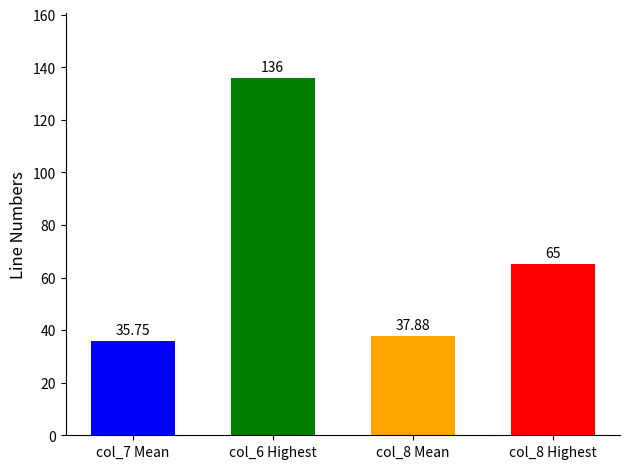

How many distinct data groups are displayed?

1